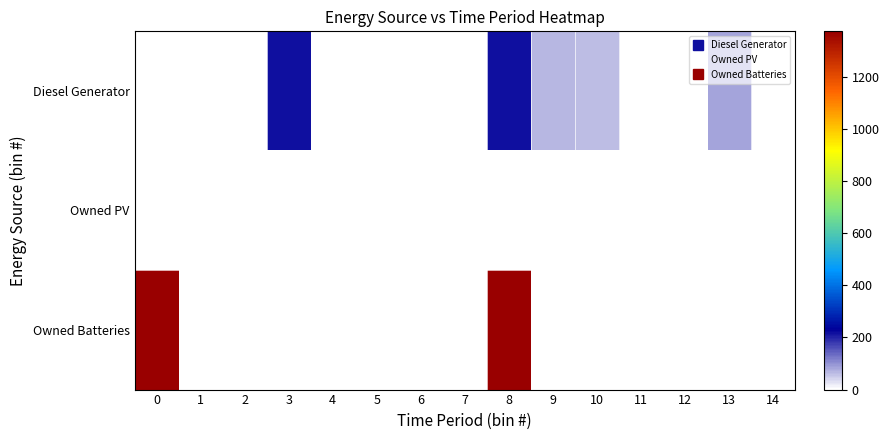

Reading right to left, what are all the values shown in this chart?

Diesel Generator: 14=0	13=84	12=0	11=0	10=64	9=69	8=217	7=0	6=0	5=0	4=0	3=217	2=0	1=0	0=0
Owned PV: 14=0	13=0	12=0	11=0	10=0	9=0	8=0	7=0	6=0	5=0	4=0	3=0	2=0	1=0	0=0
Owned Batteries: 14=0	13=0	12=0	11=0	10=0	9=0	8=1374	7=0	6=0	5=0	4=0	3=0	2=0	1=0	0=1374